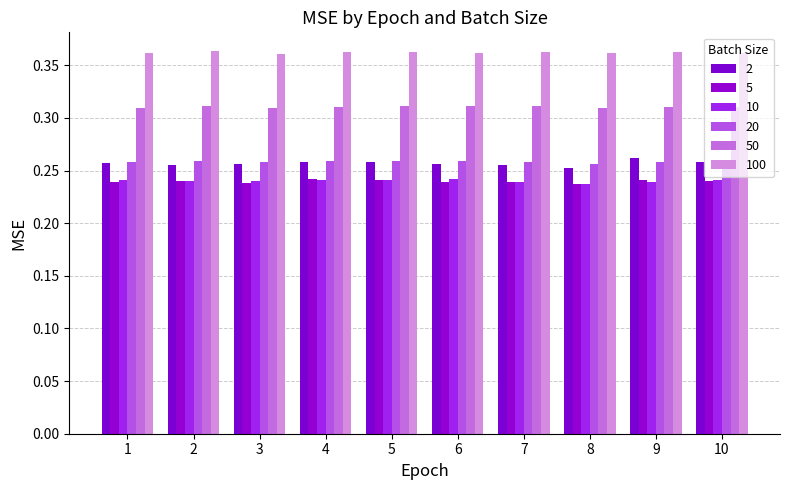

Reading left to right, extract all data points from this chart.

2: 0.3	0.3	0.3	0.3	0.3	0.3	0.3	0.3	0.3	0.3
5: 0.2	0.2	0.2	0.2	0.2	0.2	0.2	0.2	0.2	0.2
10: 0.2	0.2	0.2	0.2	0.2	0.2	0.2	0.2	0.2	0.2
20: 0.3	0.3	0.3	0.3	0.3	0.3	0.3	0.3	0.3	0.3
50: 0.3	0.3	0.3	0.3	0.3	0.3	0.3	0.3	0.3	0.3
100: 0.4	0.4	0.4	0.4	0.4	0.4	0.4	0.4	0.4	0.4